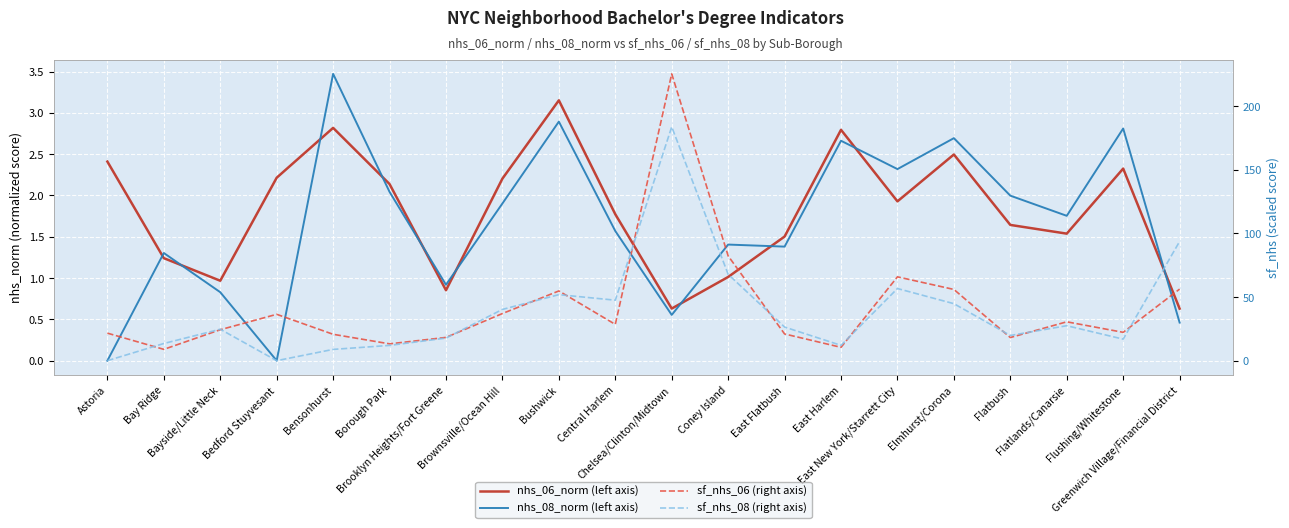

What is the label of the 6th point from the left?

Borough Park